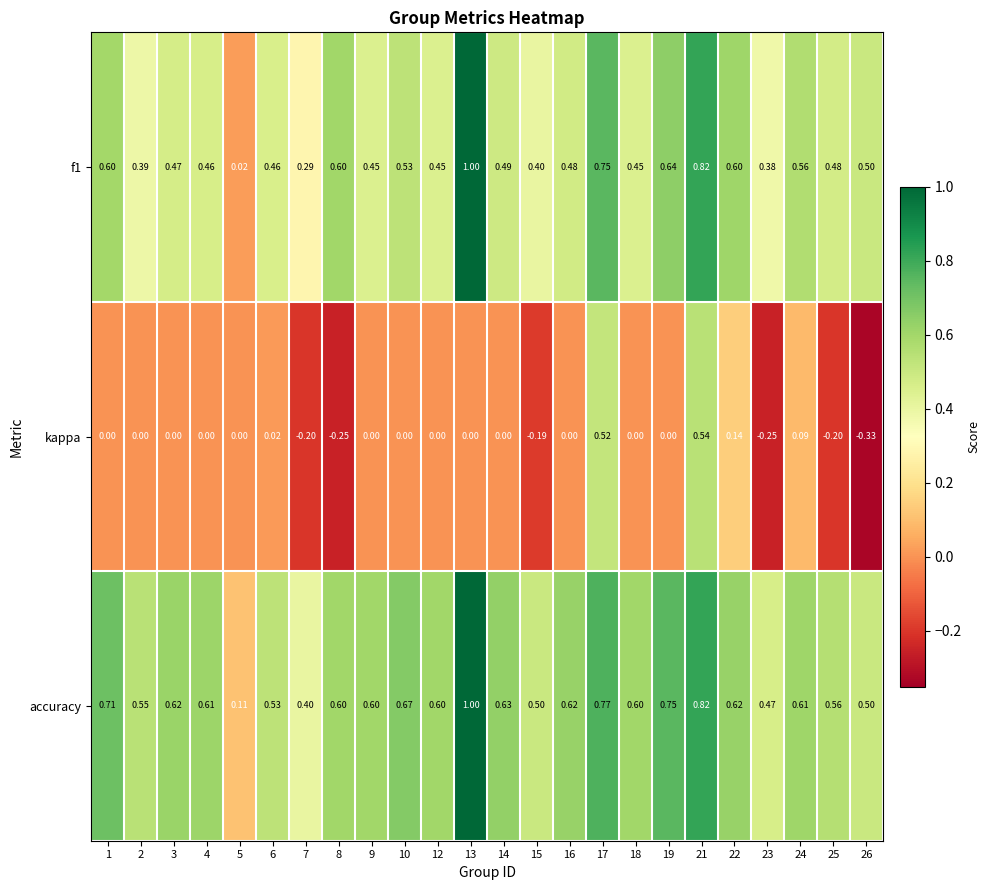

Is the value of accuracy at 3 greater than the value of f1 at 17?

No